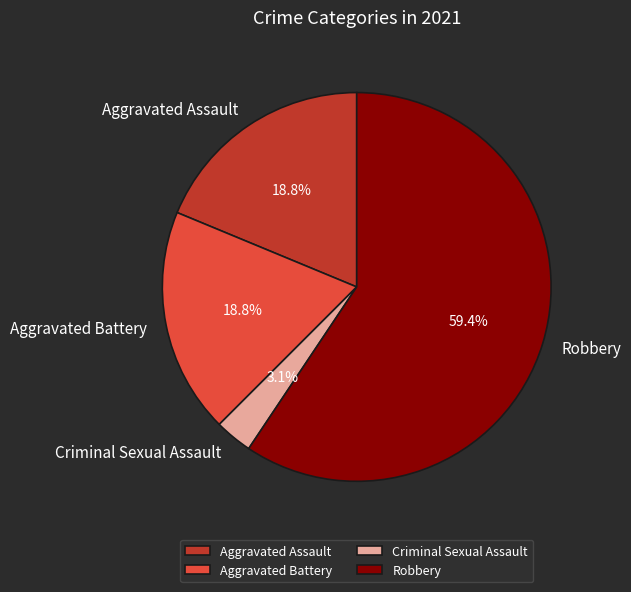

What percentage is the Criminal Sexual Assault slice, to the nearest percent?

3%